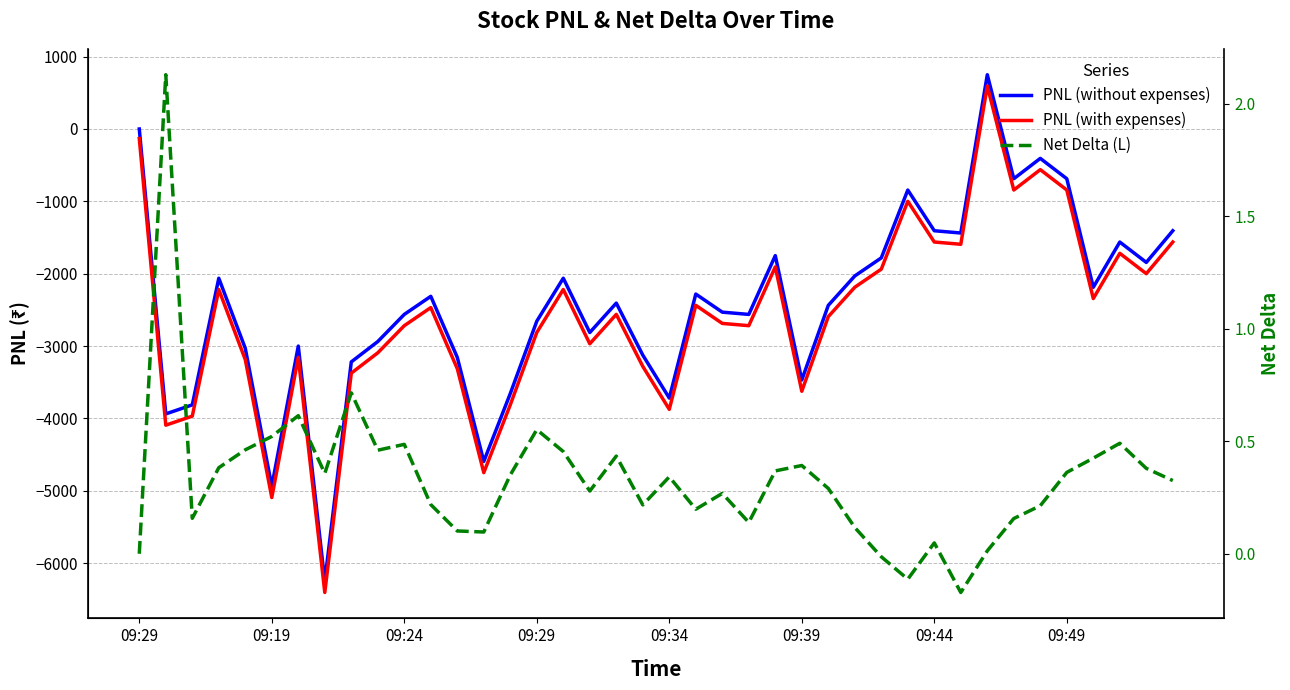

What are all the series names shown in the legend?

PNL (without expenses), PNL (with expenses), Net Delta (L)